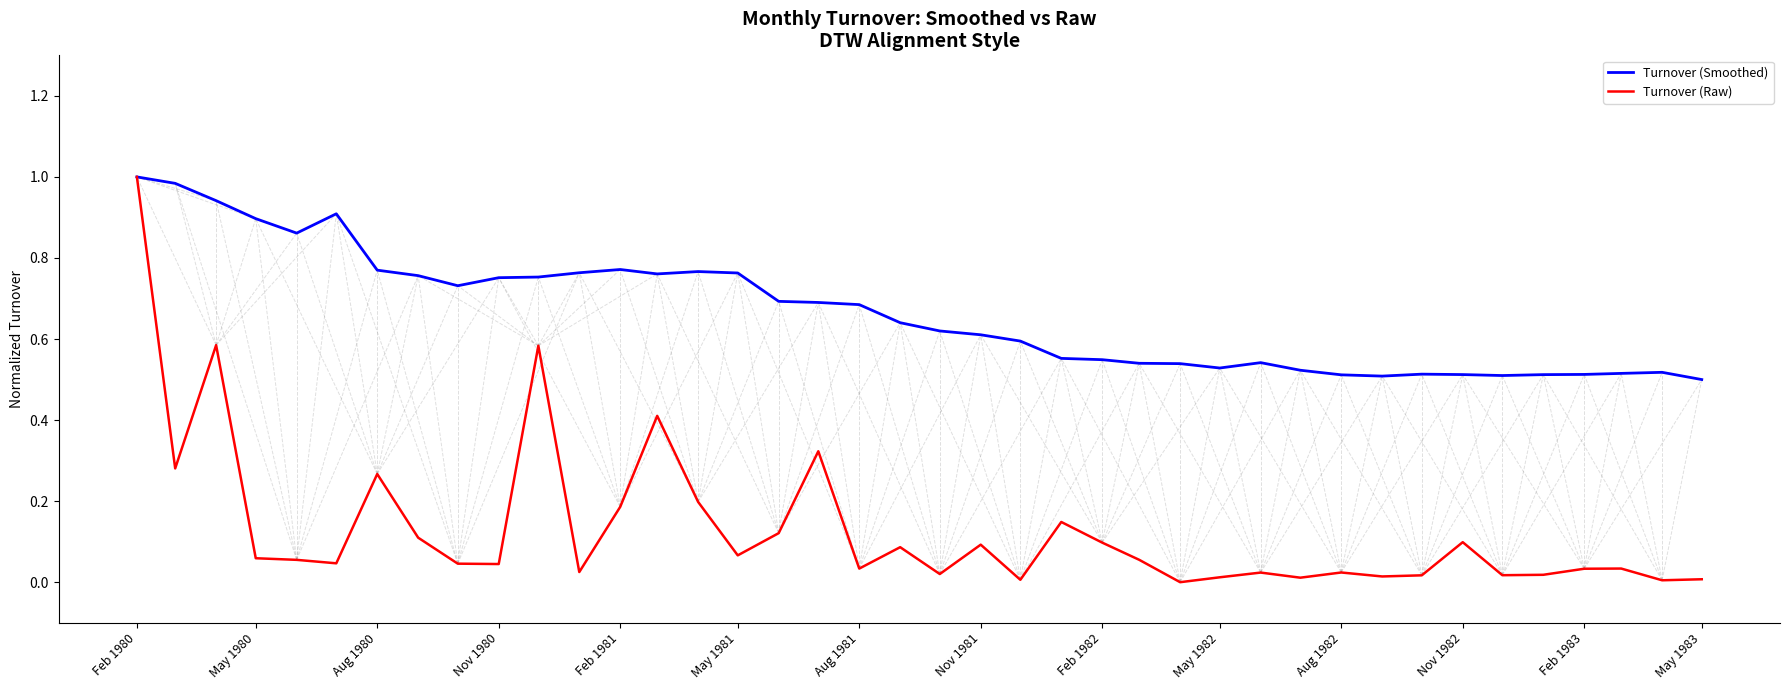

Which series has the largest range (max minus min)?

Turnover (Raw)